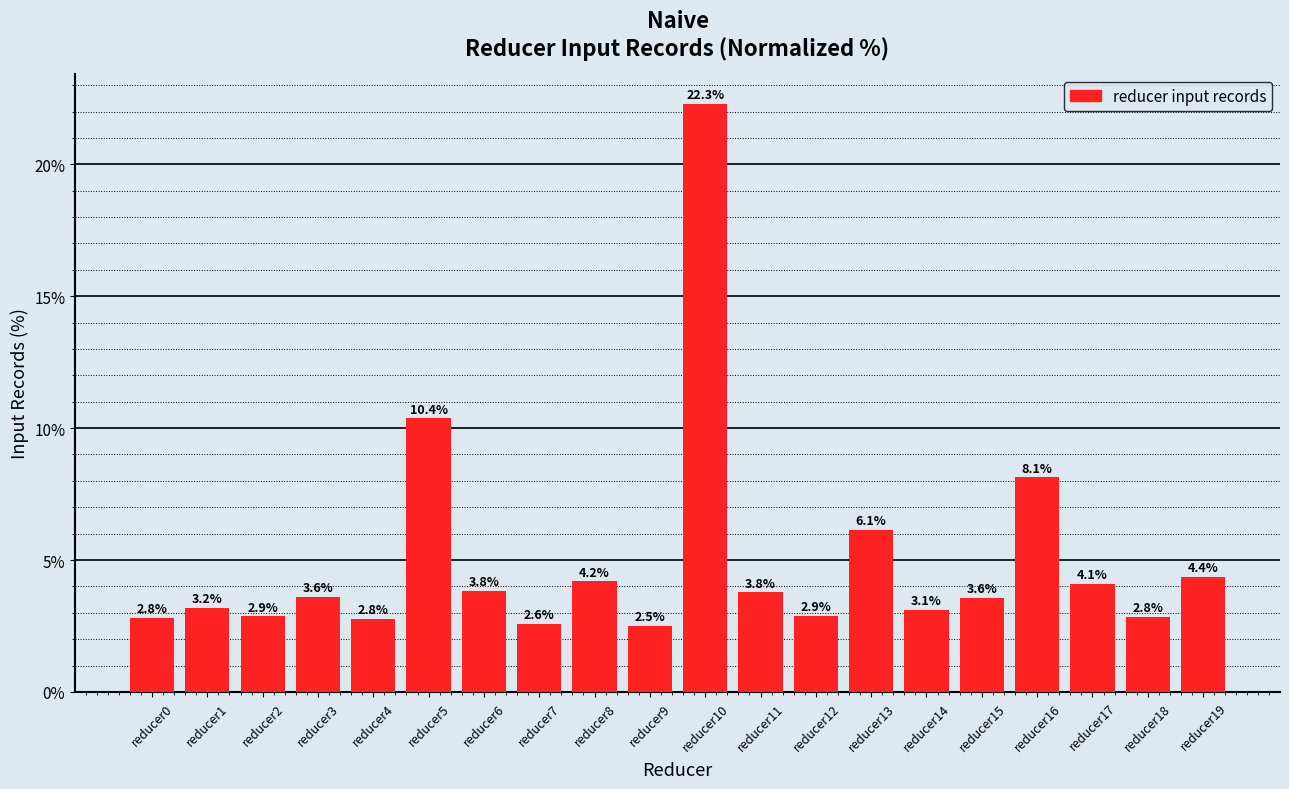

What is the difference between the maximum and minimum values?

19.8